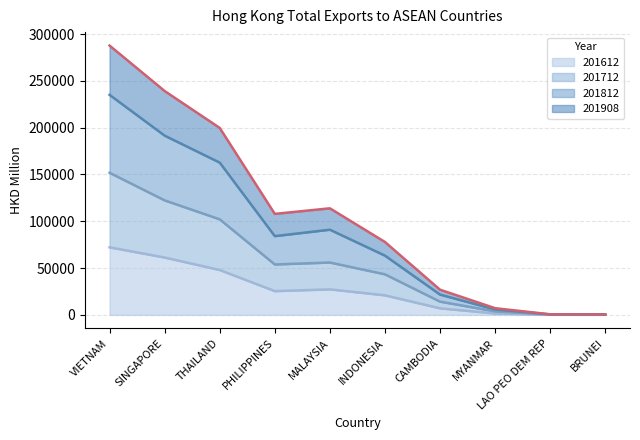

Which series has the largest range (max minus min)?

201812